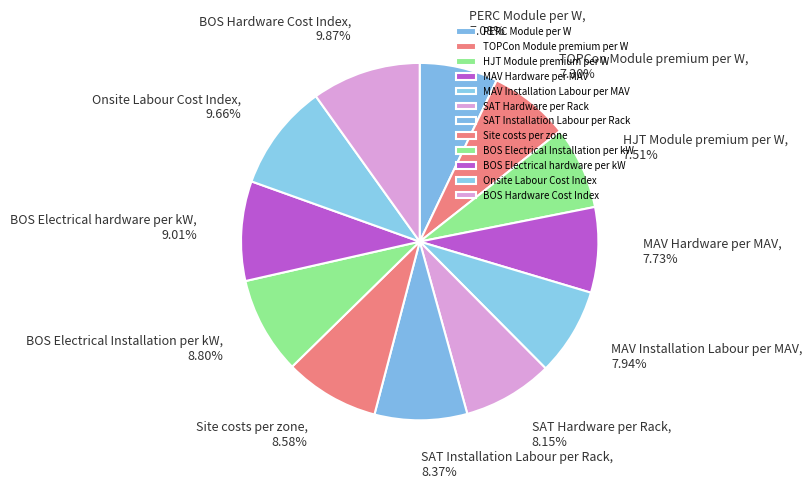

Combined, what portion of the pie is BOS Electrical hardware per kW and HJT Module premium per W?

16.5%